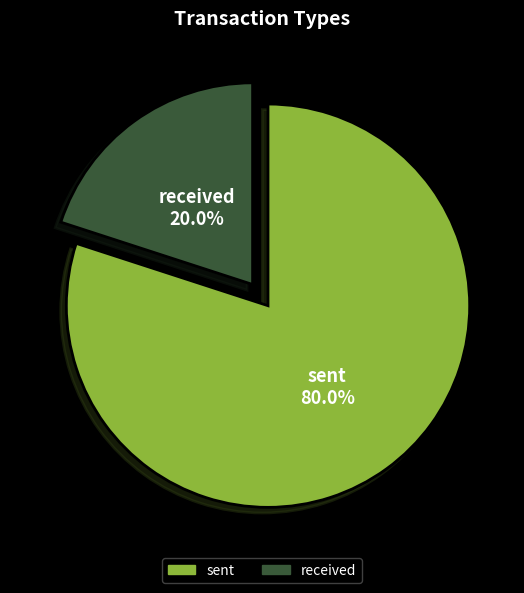

To the nearest percent, what is the difference between the largest and smallest slice percentages?

60%